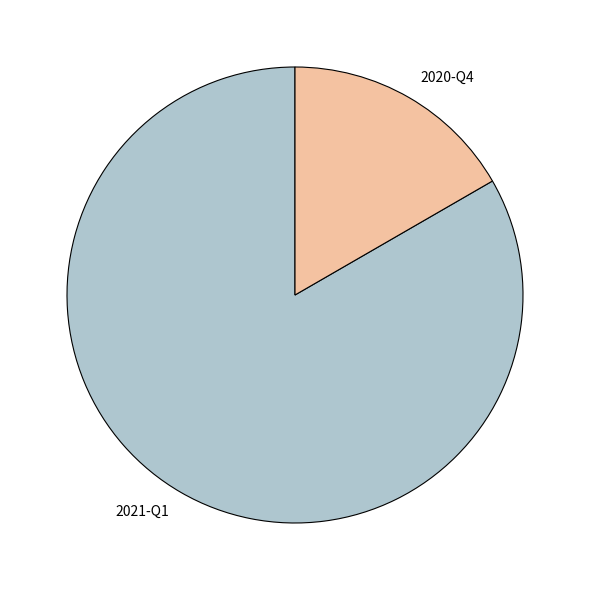

What is the largest slice in the pie chart?

2021-Q1